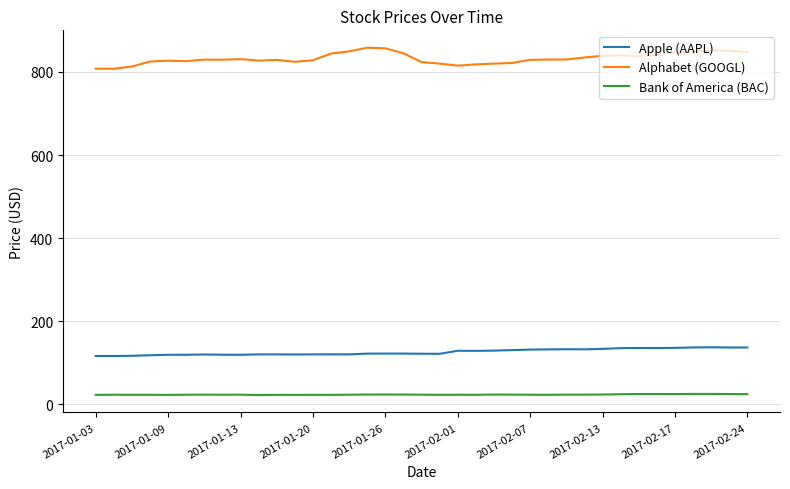

List the series in order of their peak value, highest first.

Alphabet (GOOGL), Apple (AAPL), Bank of America (BAC)